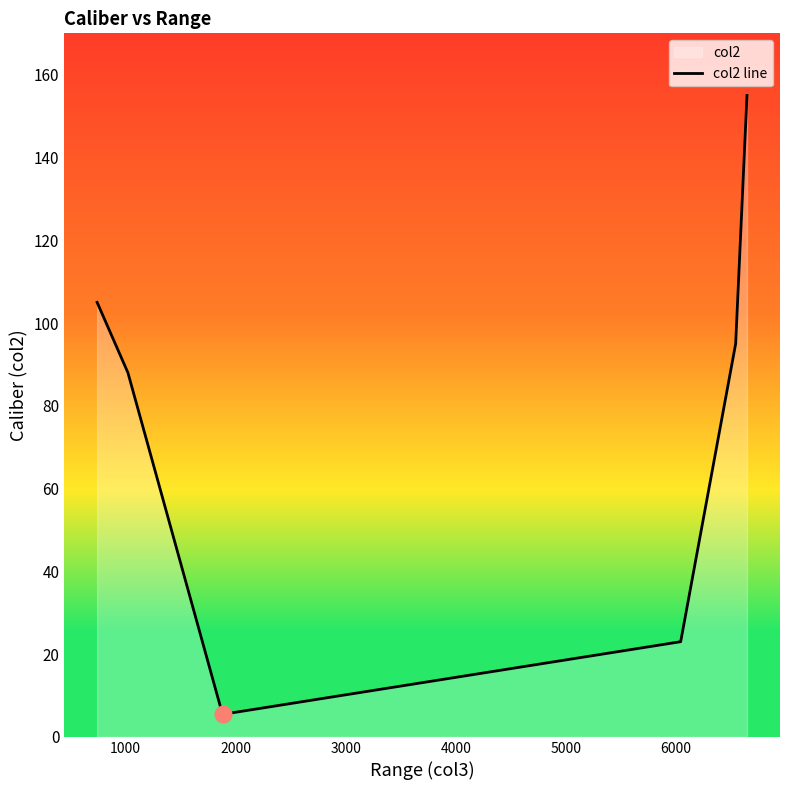

What is the difference between the maximum and minimum values?

149.6